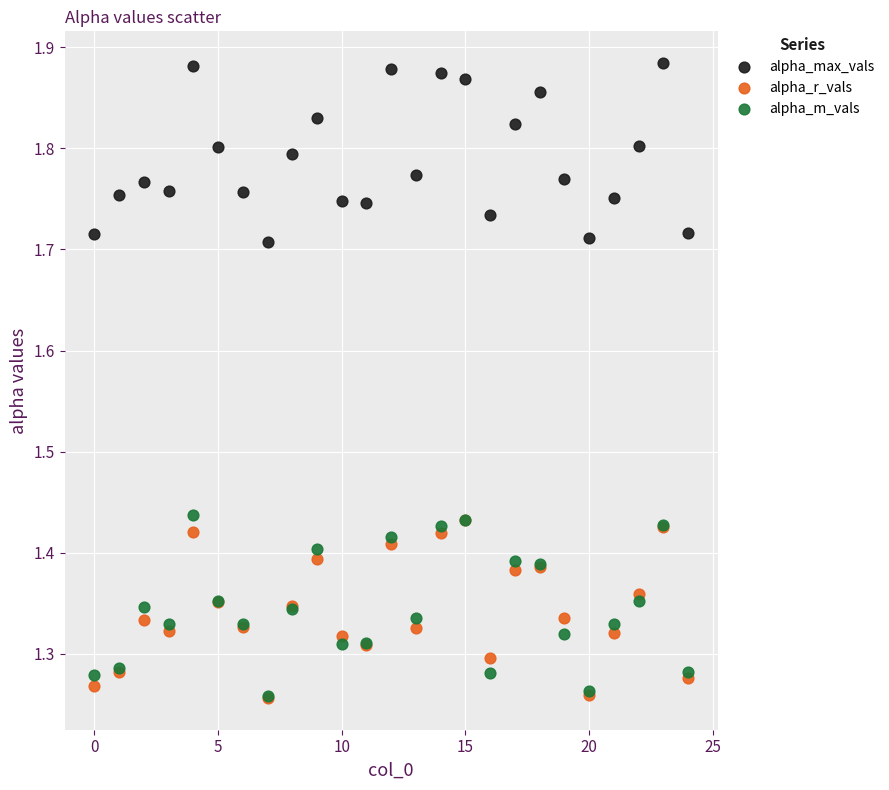

What are all the series names shown in the legend?

alpha_max_vals, alpha_r_vals, alpha_m_vals